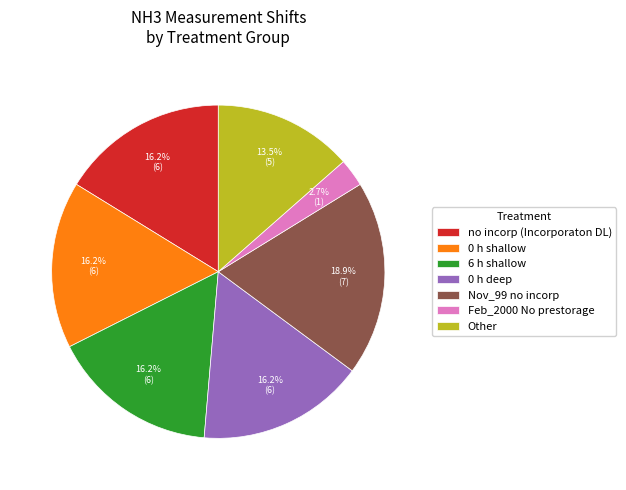

Which category has the smallest portion of the pie?

Feb_2000 No prestorage